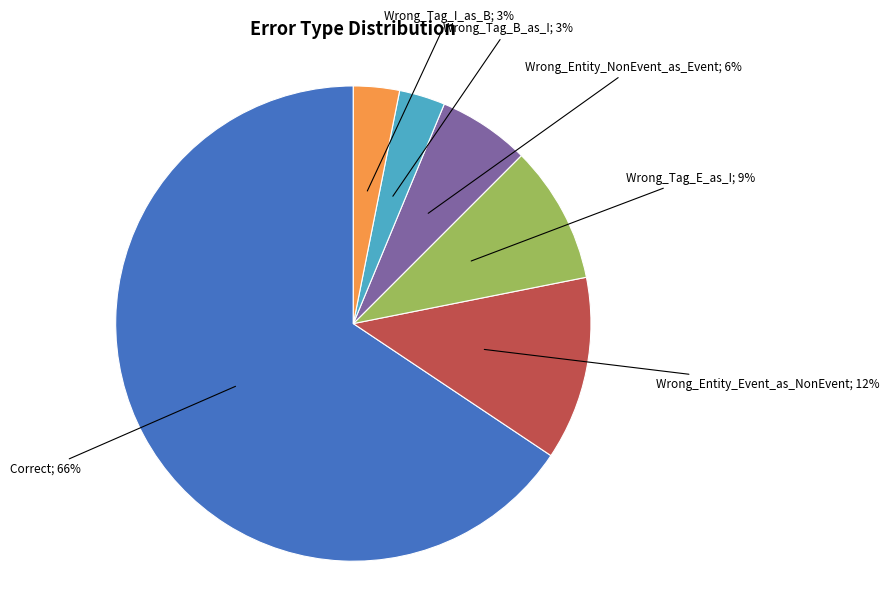

Does any single category account for the majority?

Yes